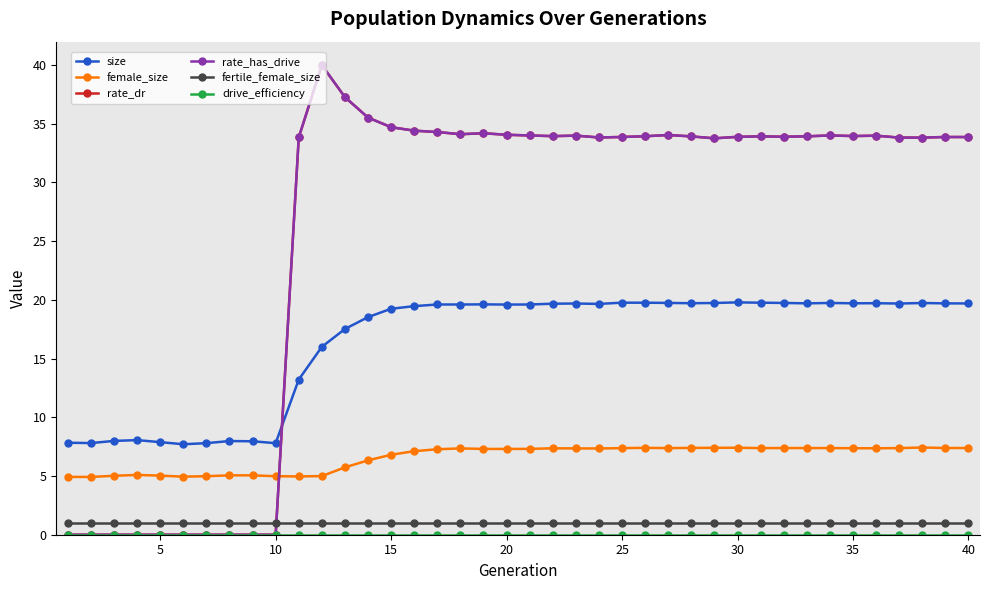

Does the chart have visible grid lines?

No